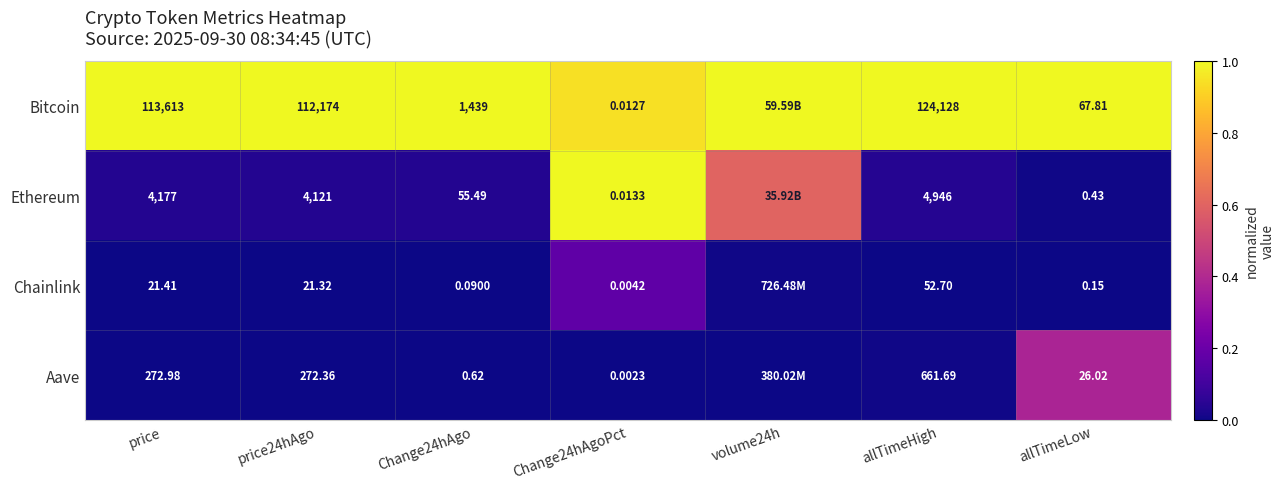

Which series changed the most between allTimeHigh and allTimeLow?

Bitcoin